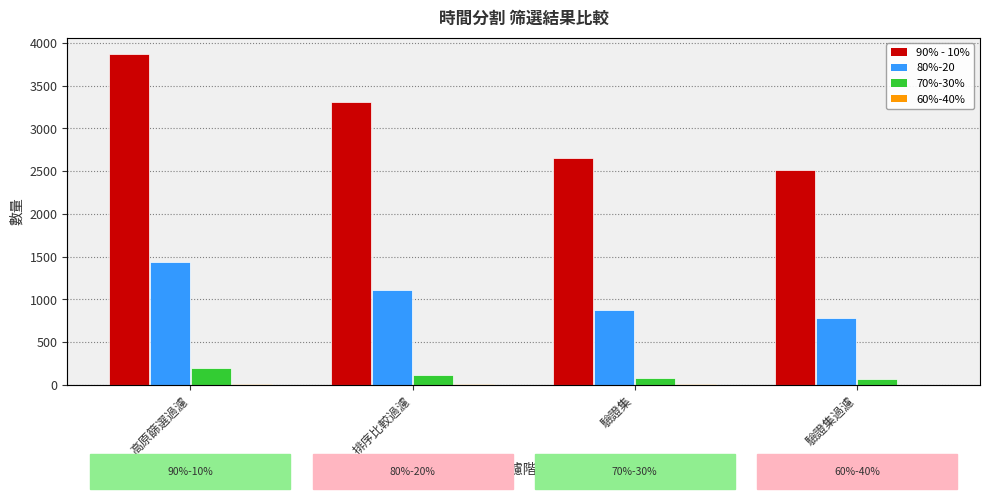

At which category is the sum across all series the highest?

高原篩選過濾